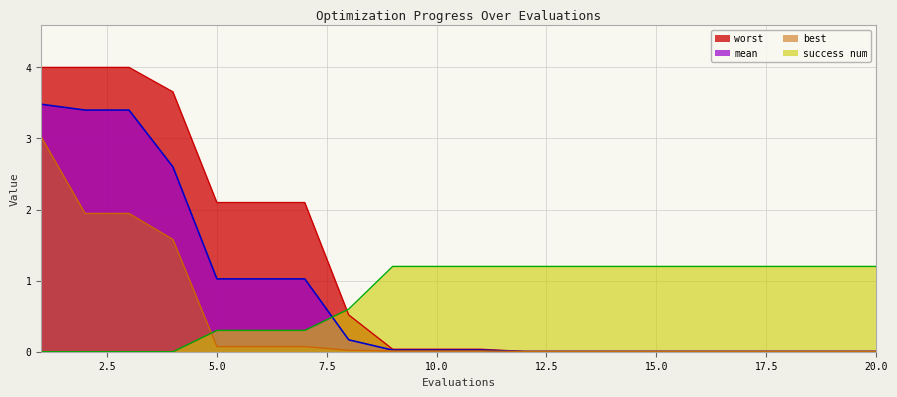

Reading left to right, list all the values displayed in this chart.

mean: 1=3.5	2=3.4	3=3.4	4=2.6	5=1.0	6=1.0	7=1.0	8=0.2	9=0.0	10=0.0	11=0.0	12=0.0	13=0.0	14=0.0	15=0.0	16=0.0	17=0.0	18=0.0	19=0.0	20=0.0
best: 1=3.0	2=1.9	3=1.9	4=1.6	5=0.1	6=0.1	7=0.1	8=0.0	9=0.0	10=0.0	11=0.0	12=0.0	13=0.0	14=0.0	15=0.0	16=0.0	17=0.0	18=0.0	19=0.0	20=0.0
worst: 1=4.0	2=4.0	3=4.0	4=3.7	5=2.1	6=2.1	7=2.1	8=0.5	9=0.0	10=0.0	11=0.0	12=0.0	13=0.0	14=0.0	15=0.0	16=0.0	17=0.0	18=0.0	19=0.0	20=0.0
success num: 1=0.0	2=0.0	3=0.0	4=0.0	5=0.3	6=0.3	7=0.3	8=0.6	9=1.2	10=1.2	11=1.2	12=1.2	13=1.2	14=1.2	15=1.2	16=1.2	17=1.2	18=1.2	19=1.2	20=1.2